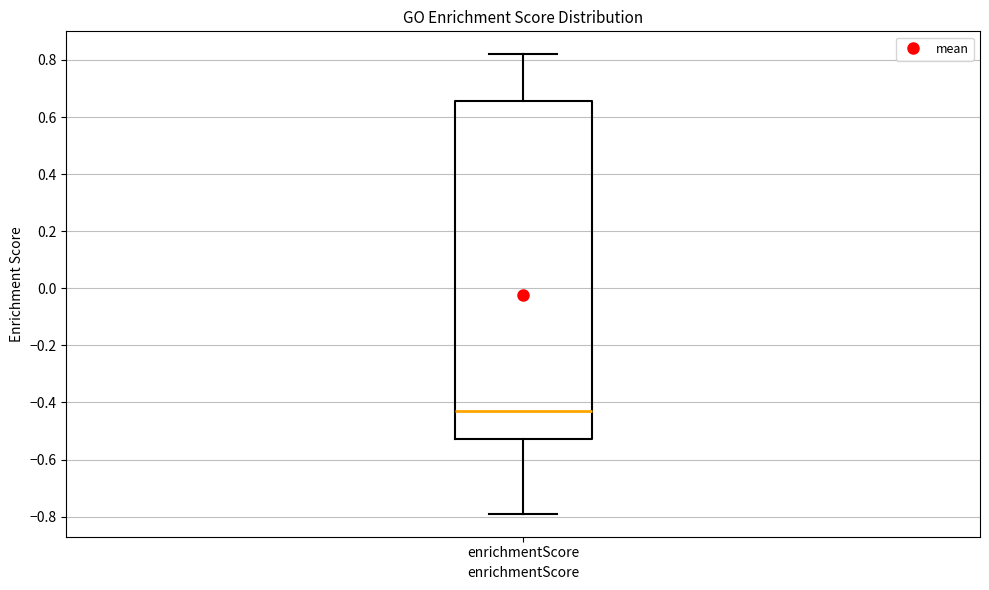

Where does the upper whisker of the box for enrichmentScore end on the y-axis? The values are not printed on the chart, so give them approximately, as read against the axis.

0.82